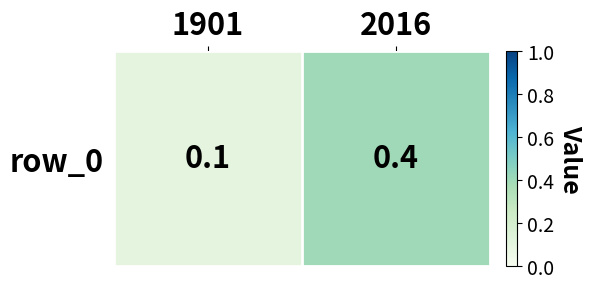

Which category has the highest value across all series?

2016